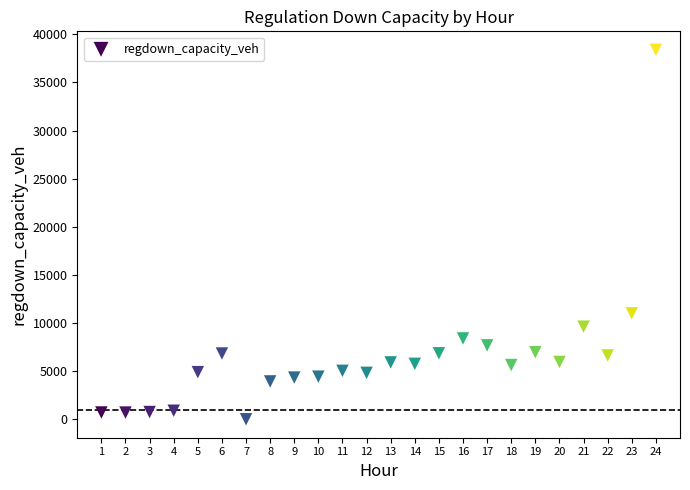

What Y value in the scatter plot is closest to 19191?

11006.1